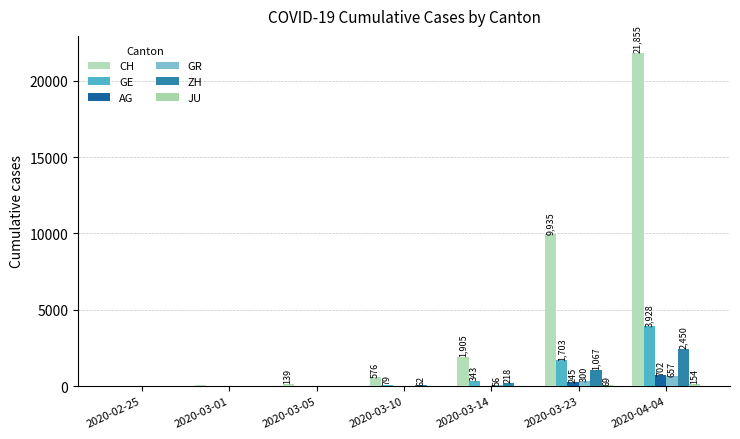

Reading right to left, what are all the values shown in this chart?

CH: 21855	9935	1905	576	139	37	5
GE: 3928	1703	343	79	20	9	0
AG: 702	245	33	18	11	4	0
GR: 657	300	56	22	14	6	2
ZH: 2450	1067	218	62	23	7	0
JU: 154	69	18	7	4	1	0